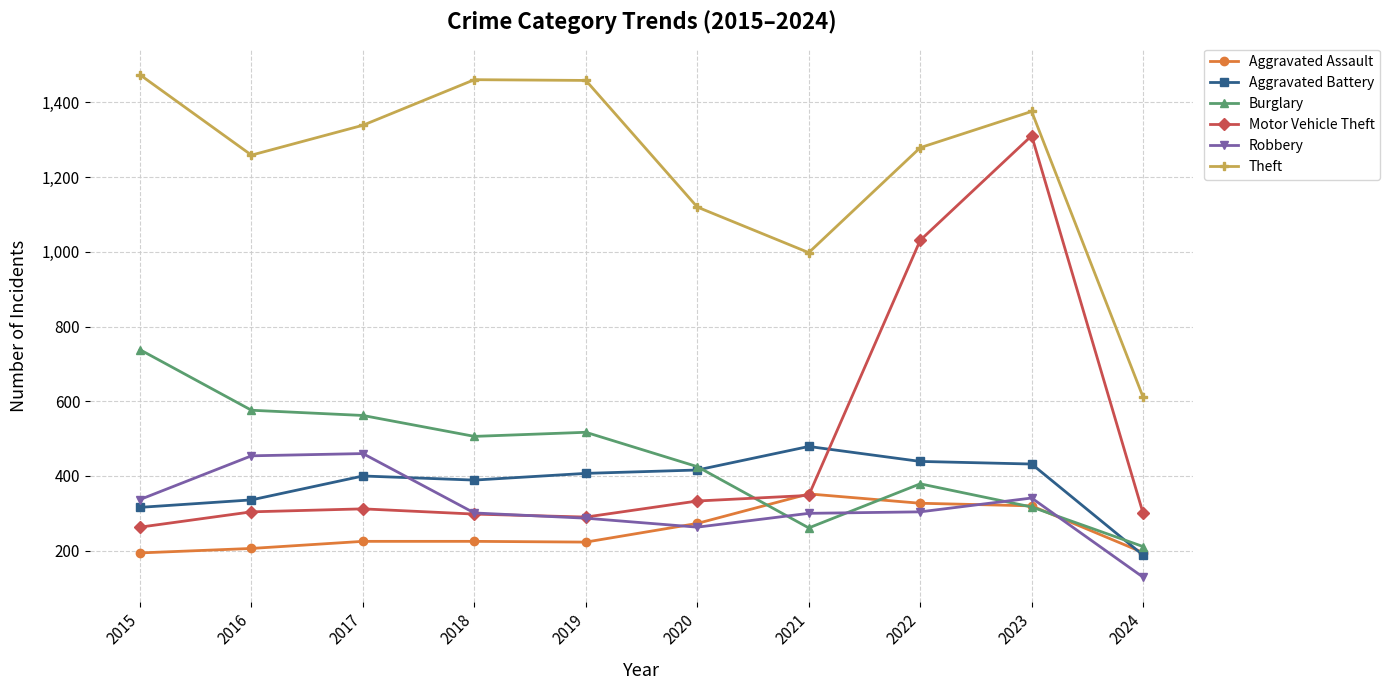

True or false: Burglary has a value of 661 at 2022.

False